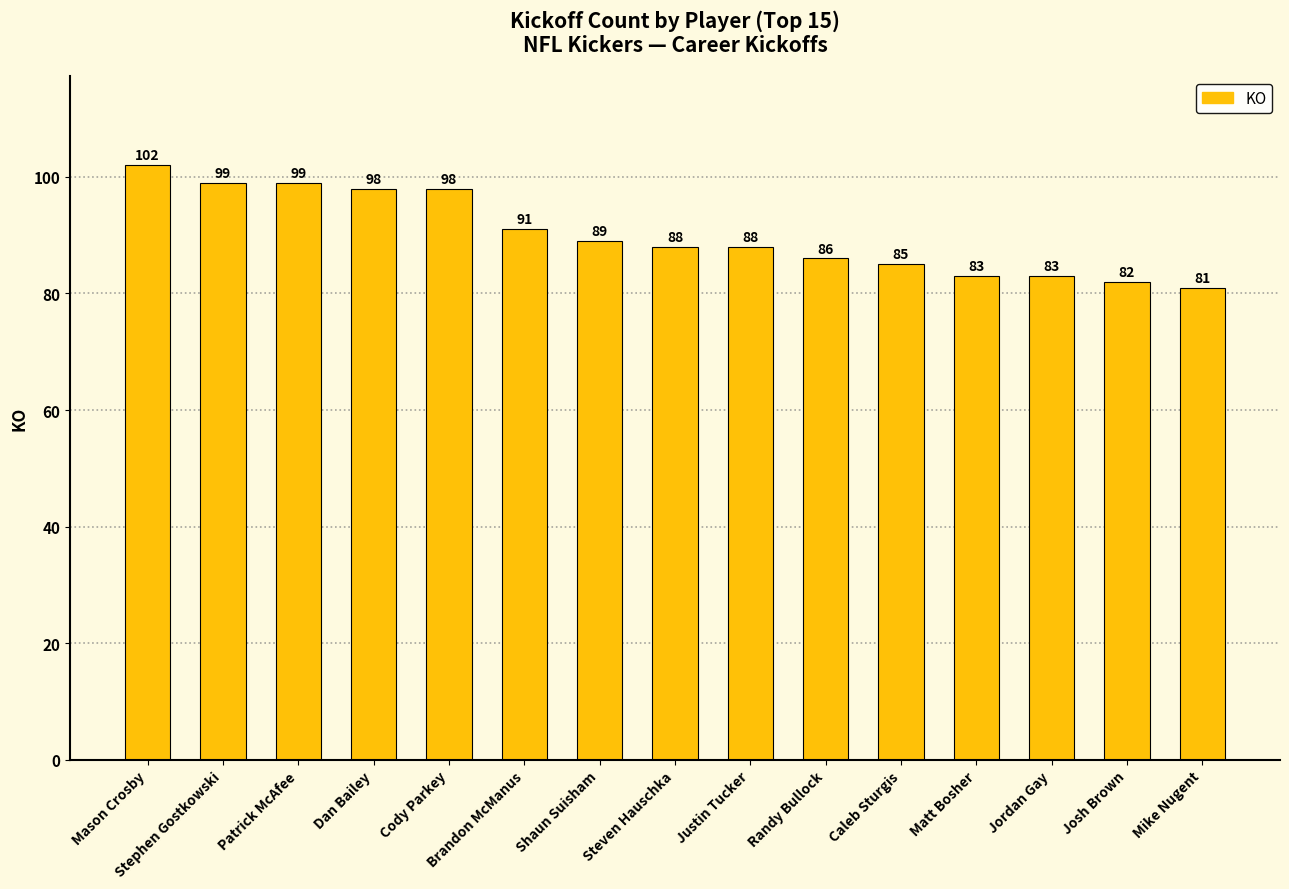

What value does the data have at Stephen Gostkowski, to the nearest 10?

100